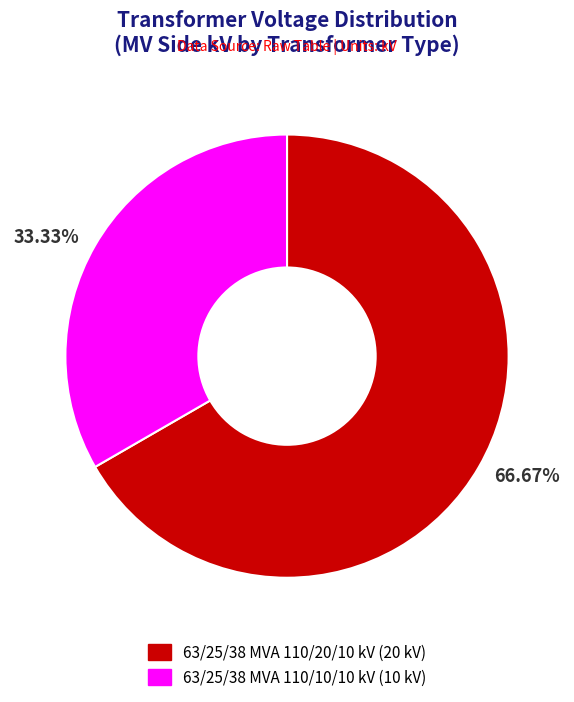

What percentage is the 63/25/38 MVA 110/20/10 kV slice, to the nearest percent?

67%